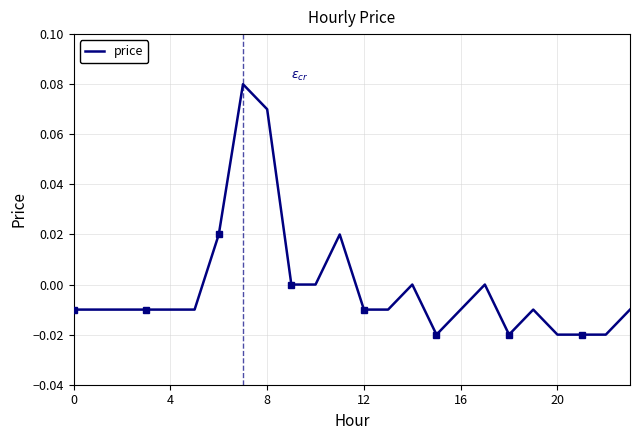

Between 8 and 8, which is larger?

8